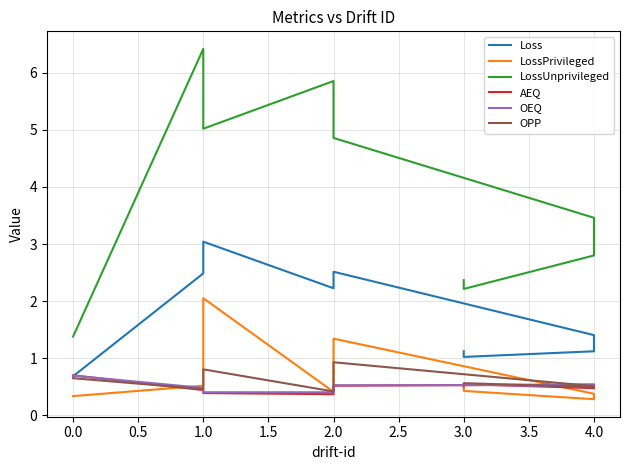

Does the chart have visible grid lines?

Yes